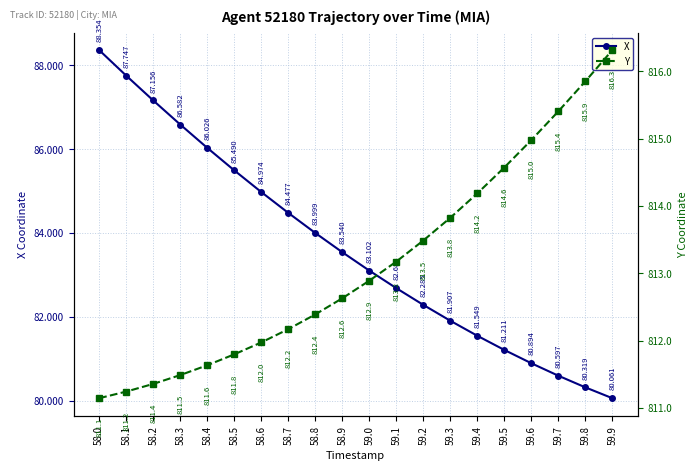

What is the total value across all series at 58.6?

896.9